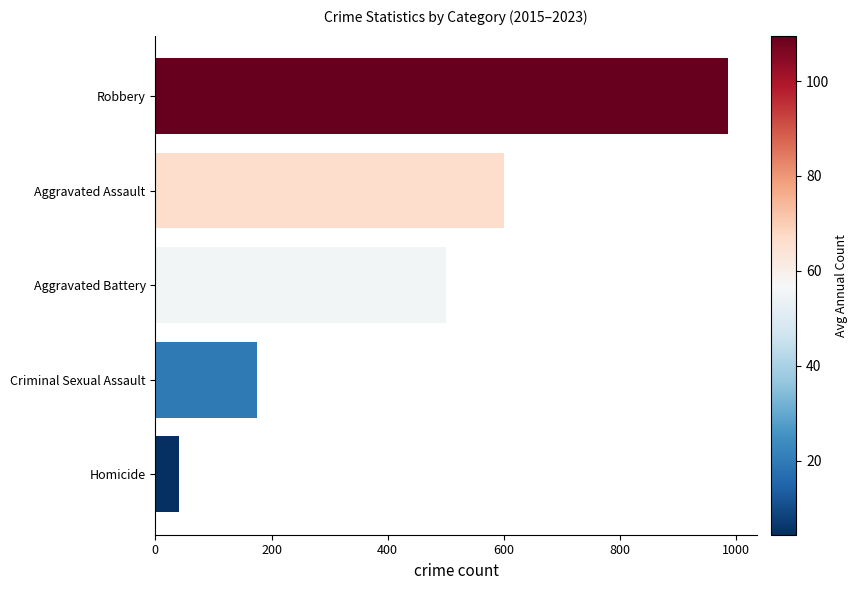

What is the change in value from Aggravated Battery to Robbery?

+485